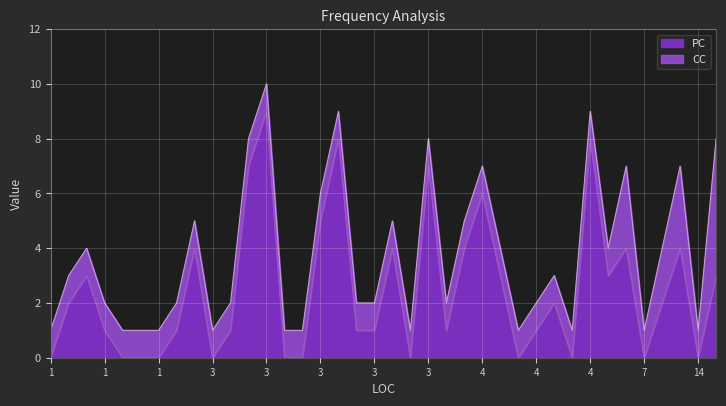

What is the approximate value of PC at 1?

1